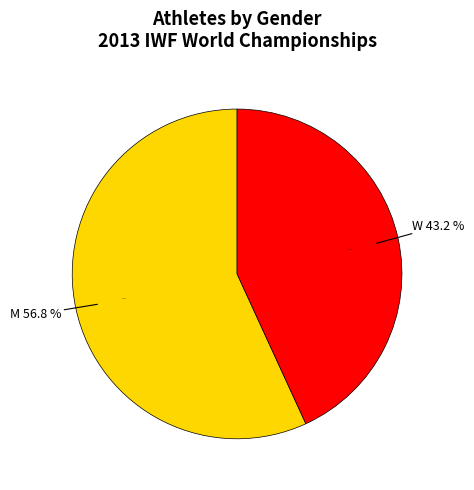

What is the majority slice?

M